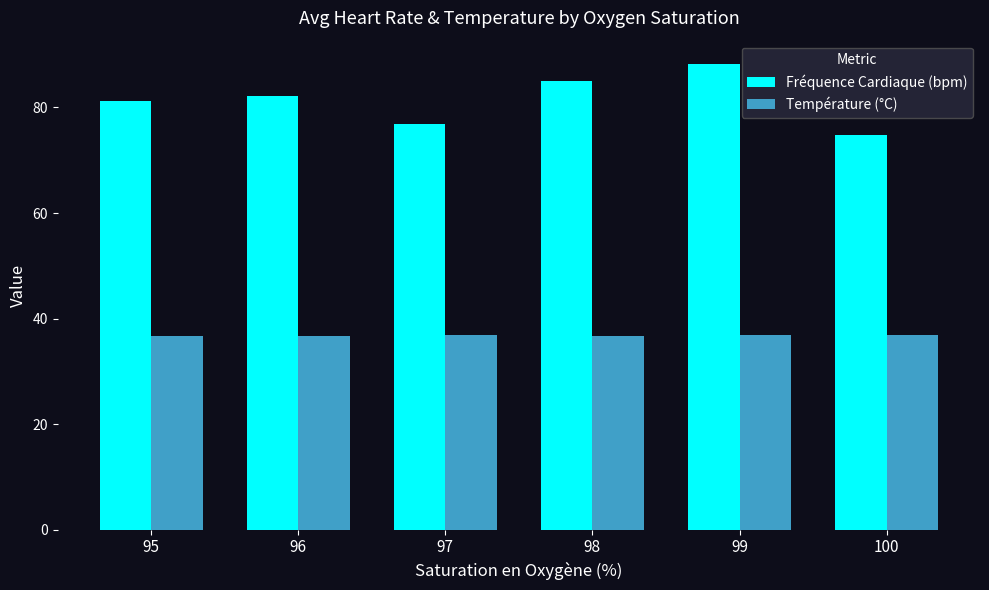

List the series in order of their overall mean, lowest first.

Température (°C), Fréquence Cardiaque (bpm)